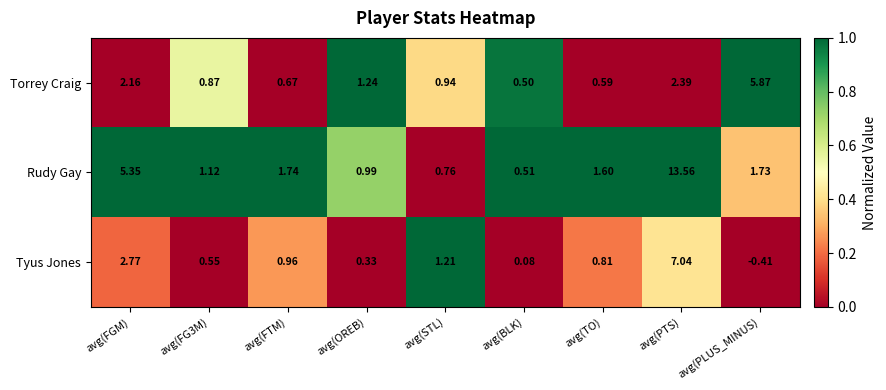

At which category does the chart reach its minimum across all series?

avg(PLUS_MINUS)